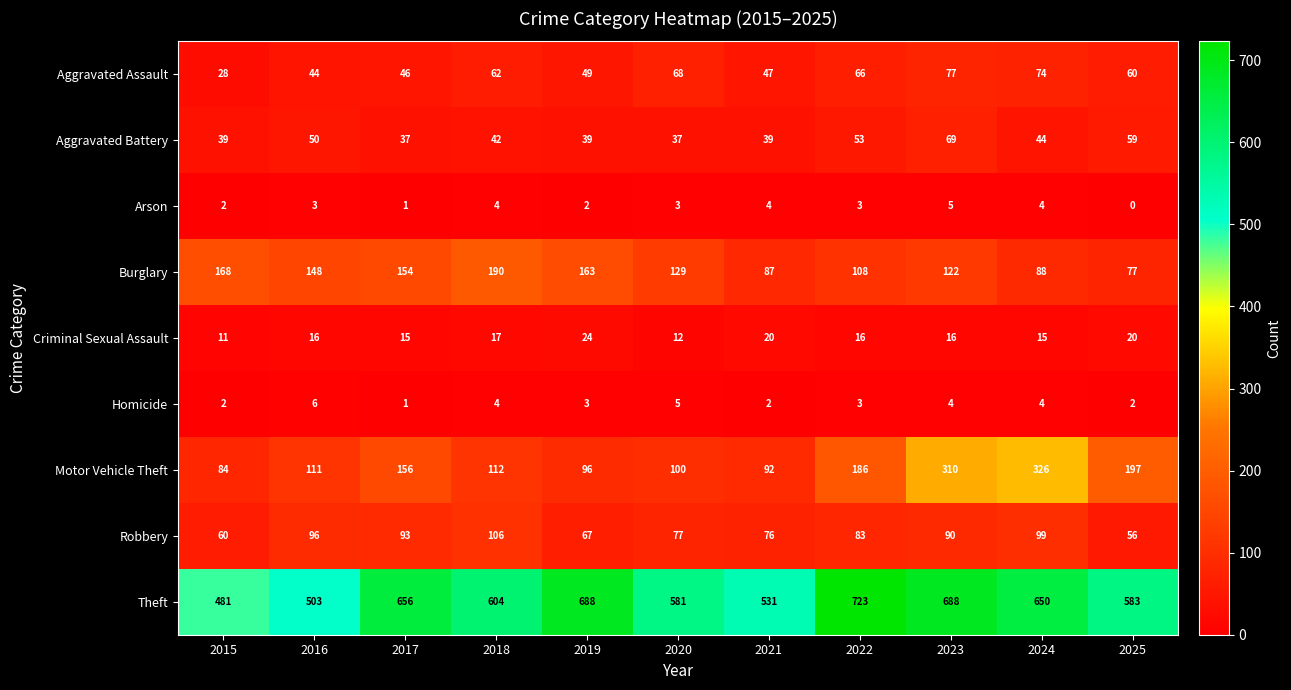

Between 2016 and 2020, which series saw the biggest shift?

Theft